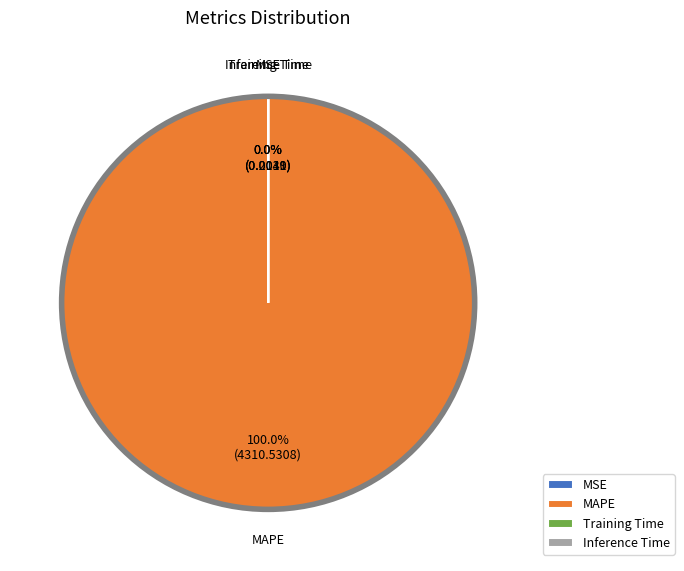

What is the total percentage of MSE and MAPE?

100.0%